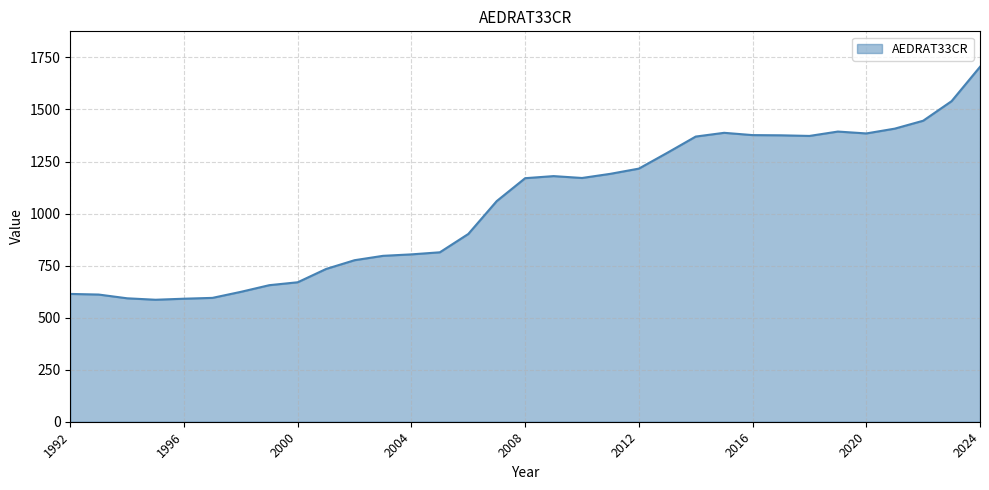

What is the smallest value displayed?

586